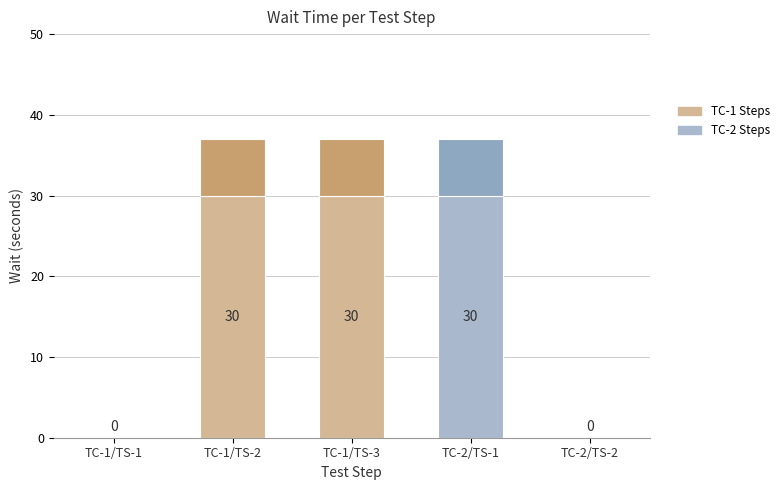

What is the change in value from TC-1/TS-3 to TC-2/TS-2?

-30